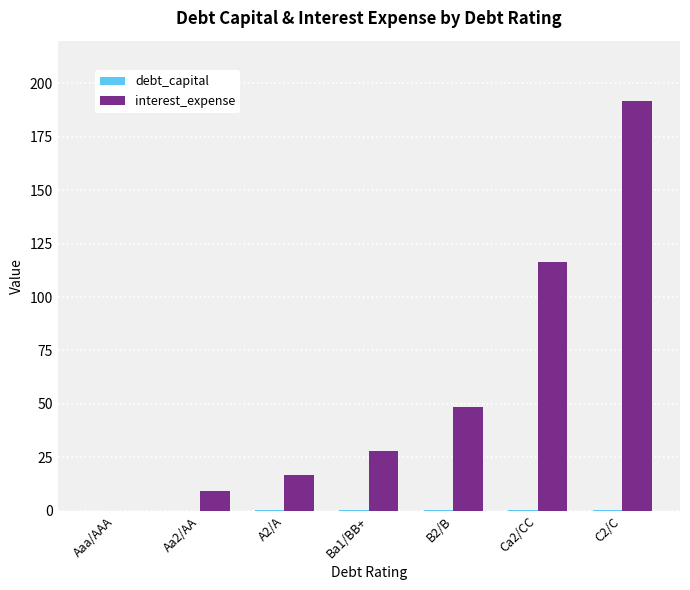

What is the difference between the interest_expense values at Ba1/BB+ and Ca2/CC?

88.1